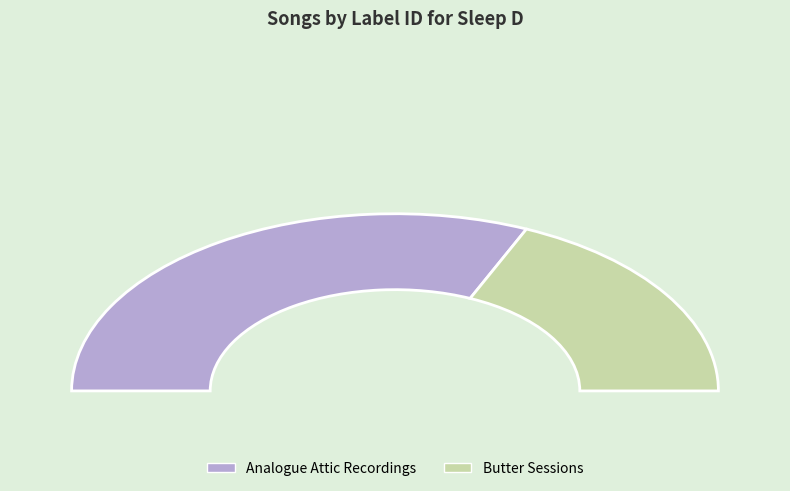

How many slices are in this pie chart?

2